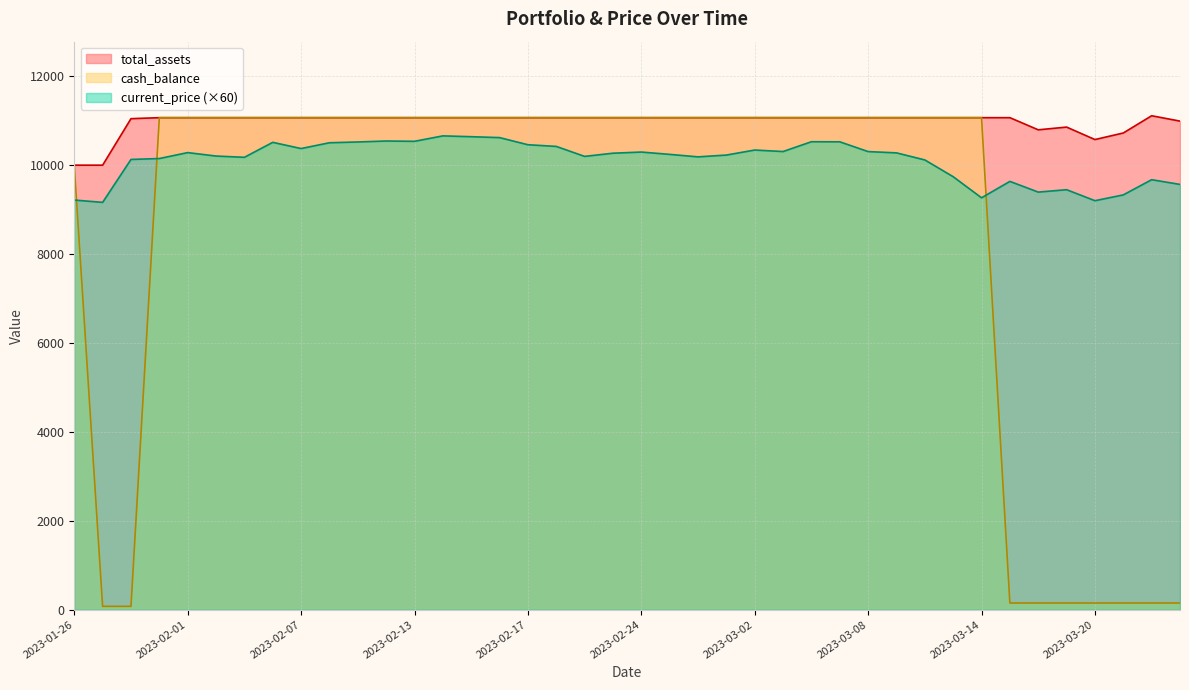

How many data points in total_assets are above 11068?

32